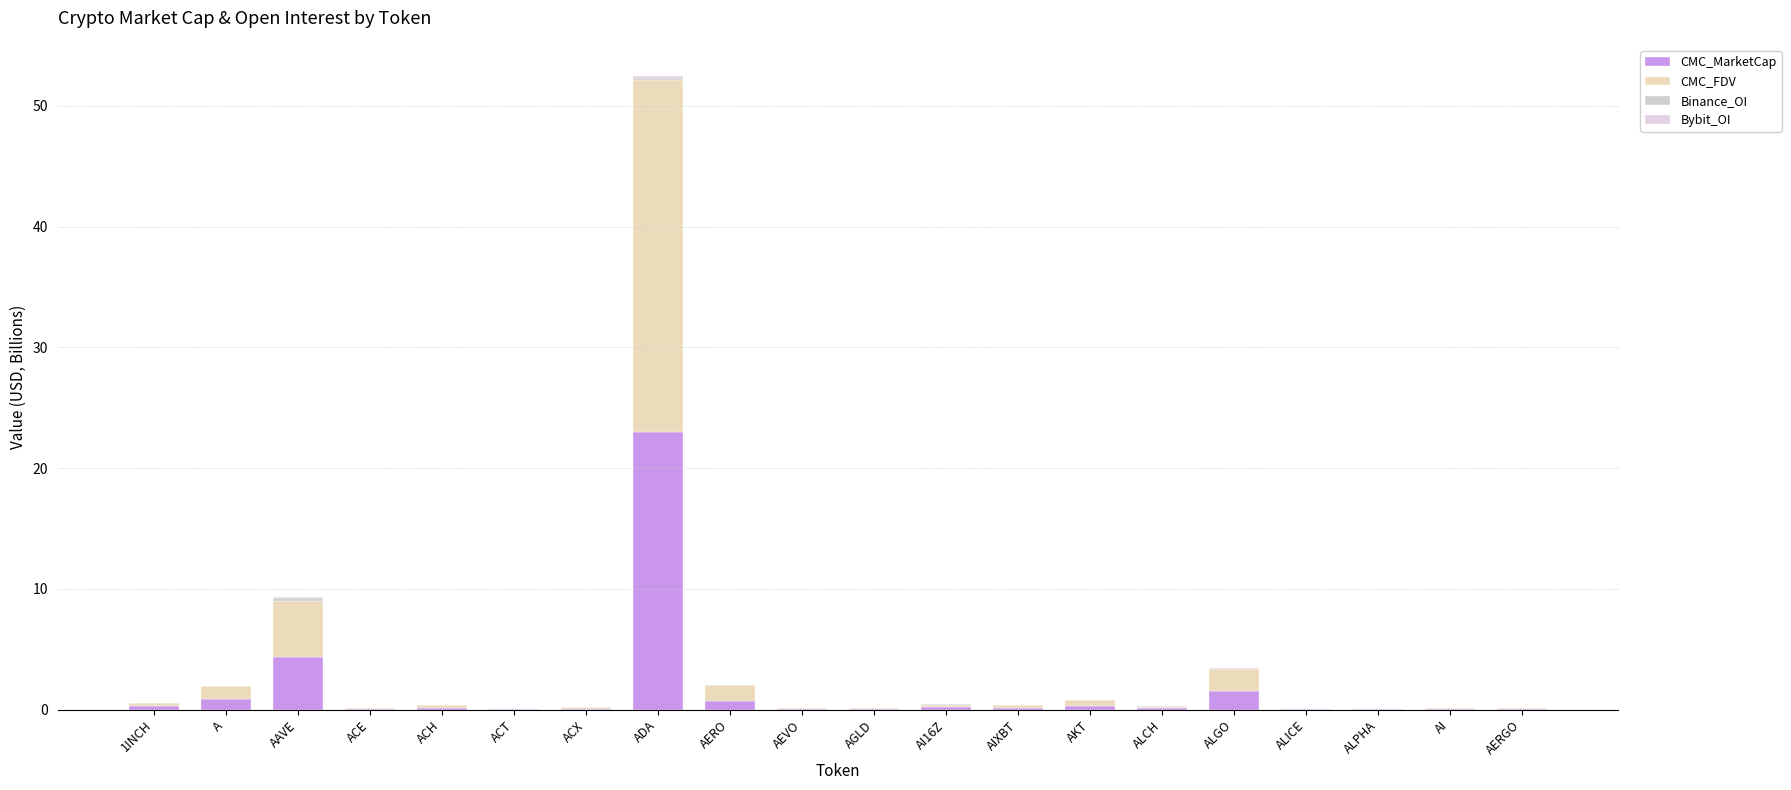

What is the total value across all series at AAVE?

9.3